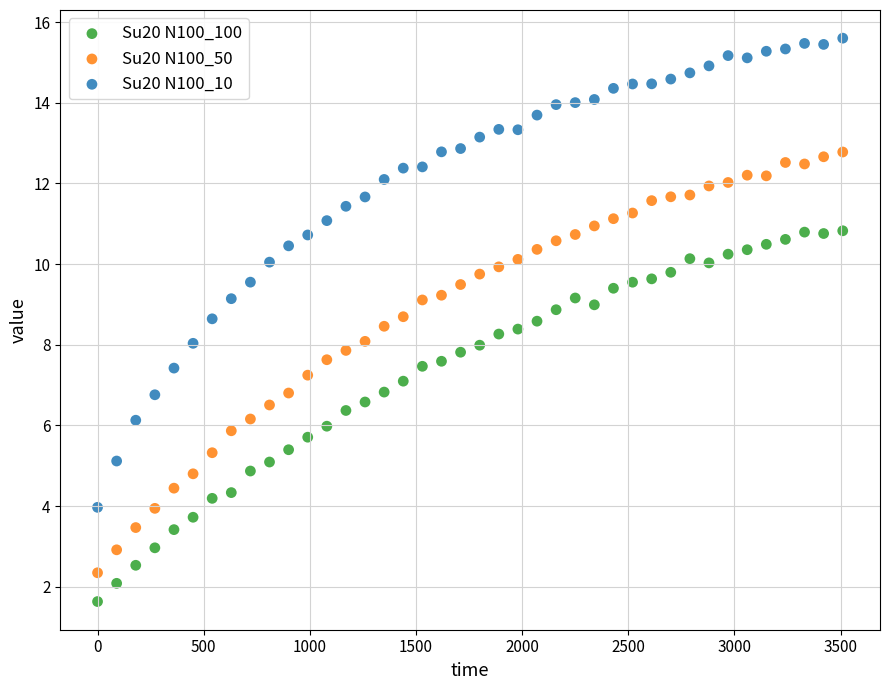

Which series has the largest Y range (max minus min)?

Su20 N100_10